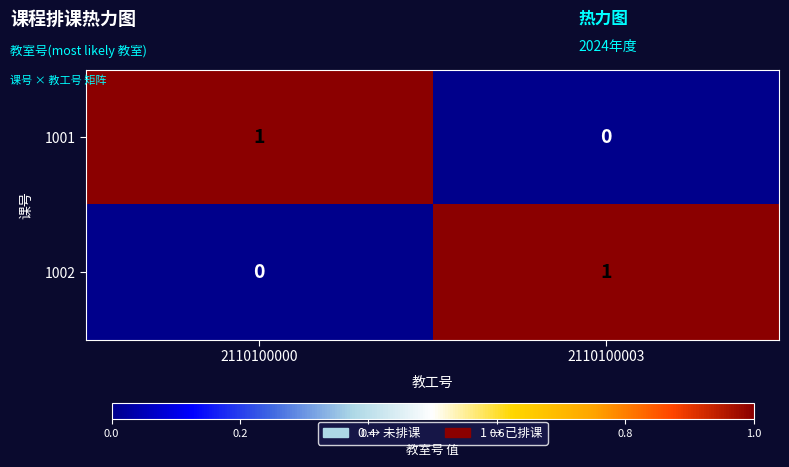

What is the maximum value shown in the chart?

1